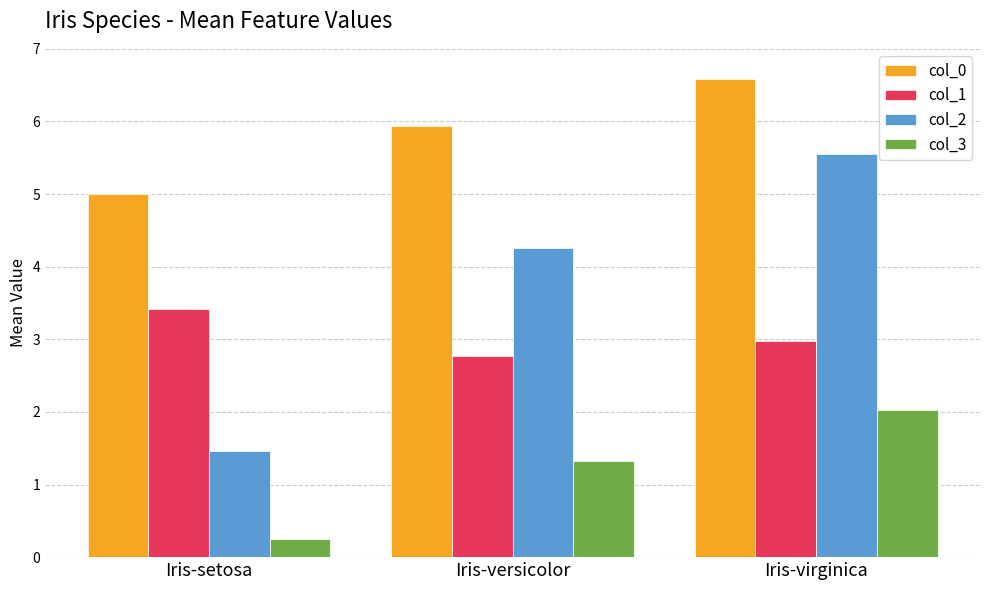

What is the sum of all col_0 values?

17.5